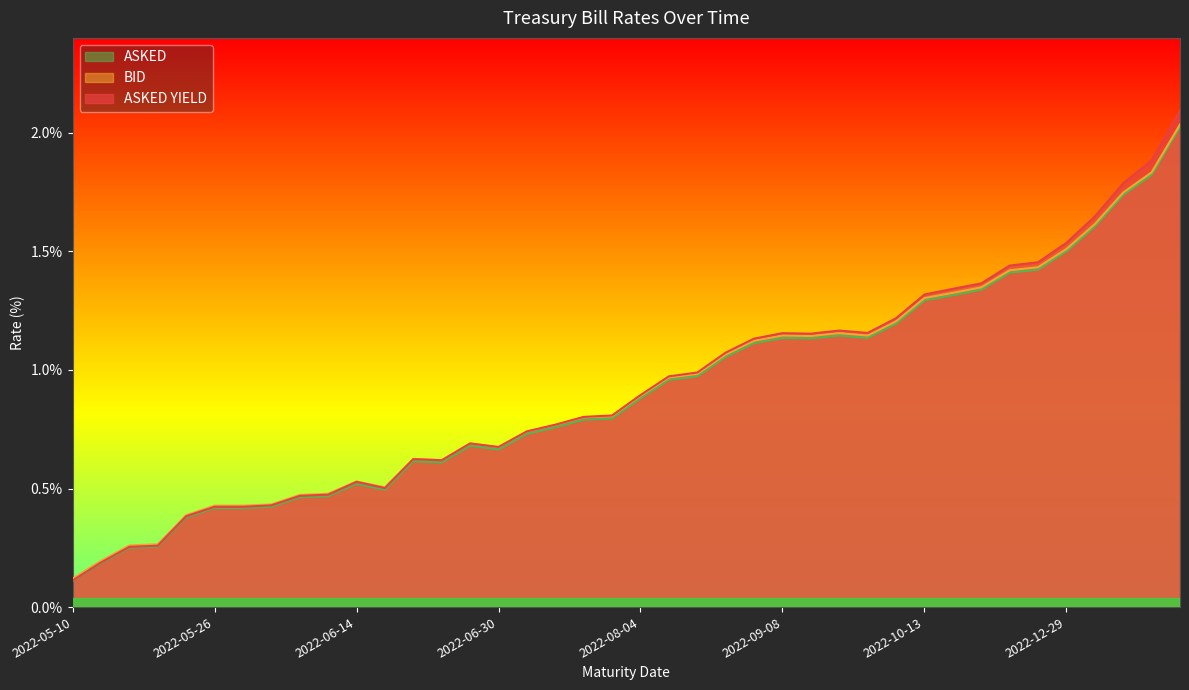

Reading left to right, extract all data points from this chart.

ASKED YIELD: 0.1	0.2	0.3	0.3	0.4	0.4	0.4	0.4	0.5	0.5	0.5	0.5	0.6	0.6	0.7	0.7	0.7	0.8	0.8	0.8	0.9	1.0	1.0	1.1	1.1	1.2	1.2	1.2	1.2	1.2	1.3	1.3	1.4	1.4	1.5	1.5	1.6	1.8	1.9	2.1
BID: 0.1	0.2	0.3	0.3	0.4	0.4	0.4	0.4	0.5	0.5	0.5	0.5	0.6	0.6	0.7	0.7	0.7	0.8	0.8	0.8	0.9	1.0	1.0	1.1	1.1	1.1	1.1	1.2	1.1	1.2	1.3	1.3	1.3	1.4	1.4	1.5	1.6	1.7	1.8	2.0
ASKED: 0.1	0.2	0.2	0.3	0.4	0.4	0.4	0.4	0.5	0.5	0.5	0.5	0.6	0.6	0.7	0.7	0.7	0.8	0.8	0.8	0.9	1.0	1.0	1.1	1.1	1.1	1.1	1.1	1.1	1.2	1.3	1.3	1.3	1.4	1.4	1.5	1.6	1.7	1.8	2.0